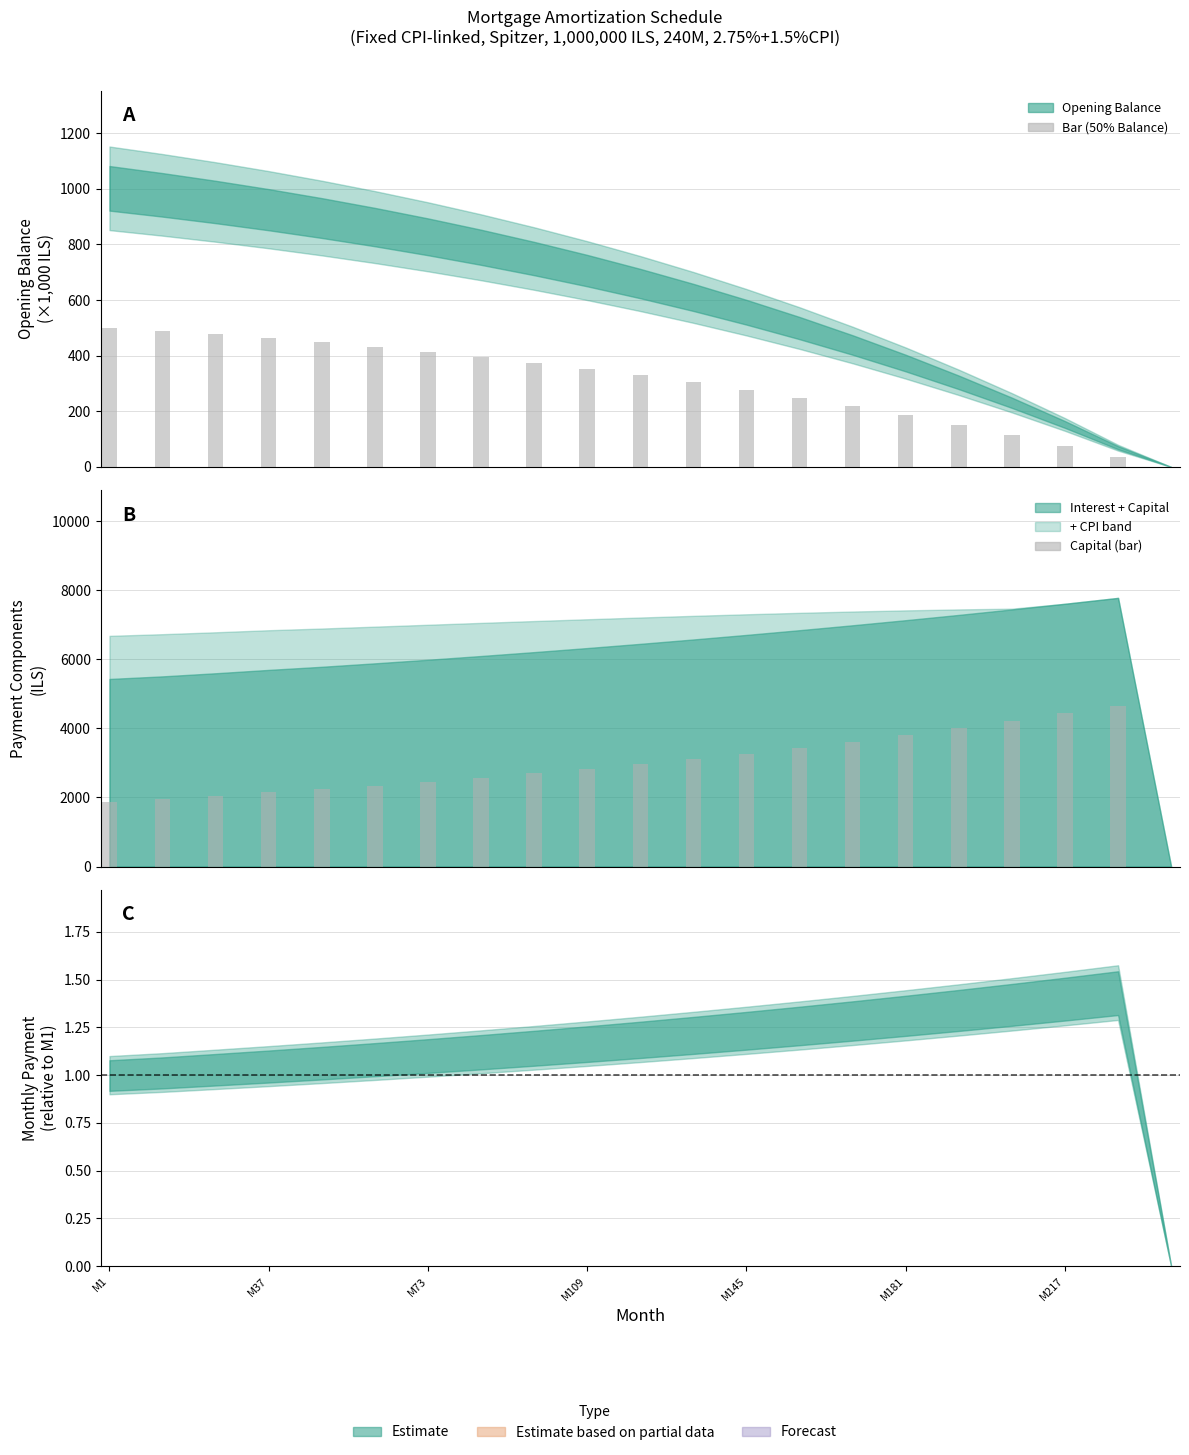

Reading right to left, extract all data points from this chart.

Opening Balance (bar): 0.0	34.5	76.2	115.2	152.0	186.6	219.1	249.5	277.9	304.6	329.5	352.7	374.4	394.7	413.5	431.0	447.2	462.2	476.1	488.9	500.6
Capital (bar): 0.0	4659.3	4432.6	4208.6	3997.6	3798.8	3611.4	3434.9	3268.5	3111.8	2964.0	2824.7	2693.4	2569.6	2452.8	2342.5	2238.4	2143.3	2047.0	1955.0	1880.3